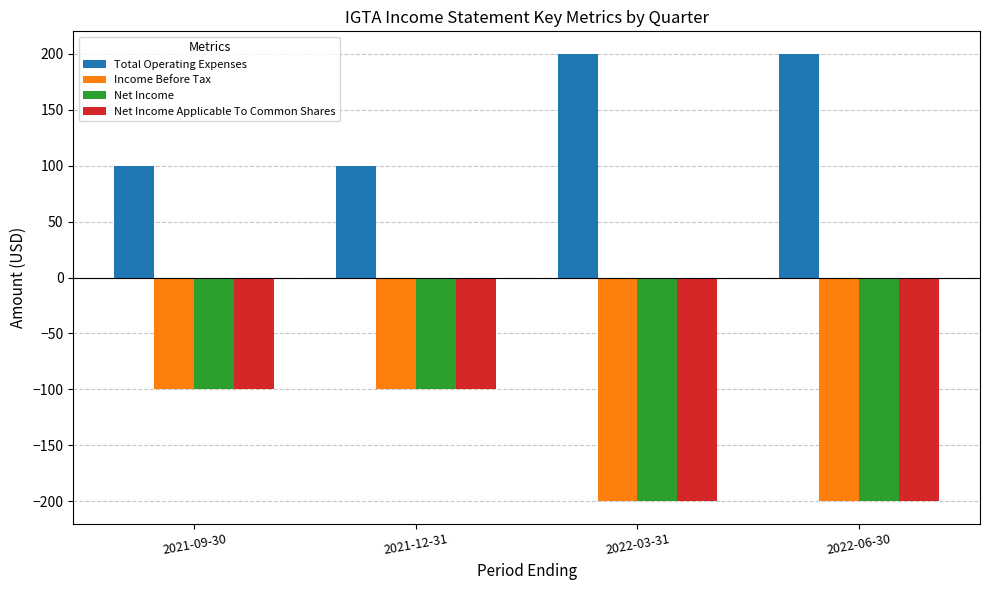

What is the difference between the maximum and second lowest values in the Total Operating Expenses series?

100